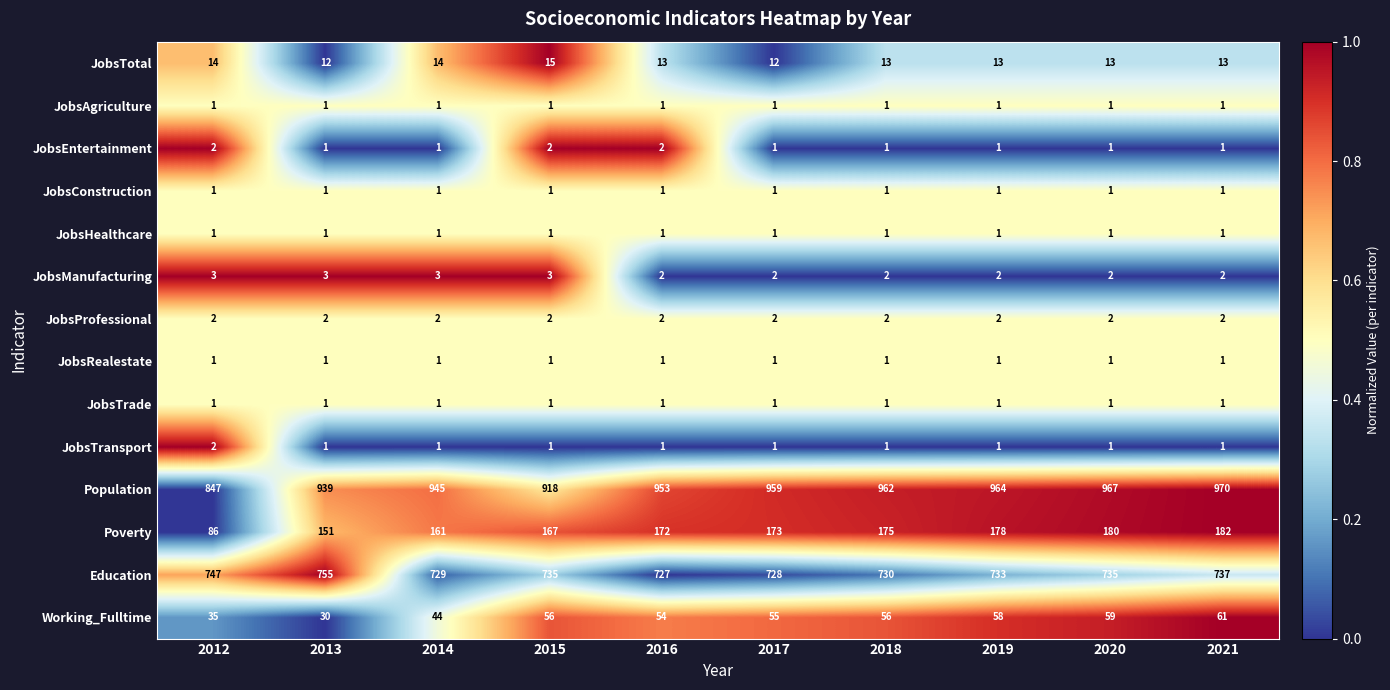

Which category has the highest value in the Education series?

2013